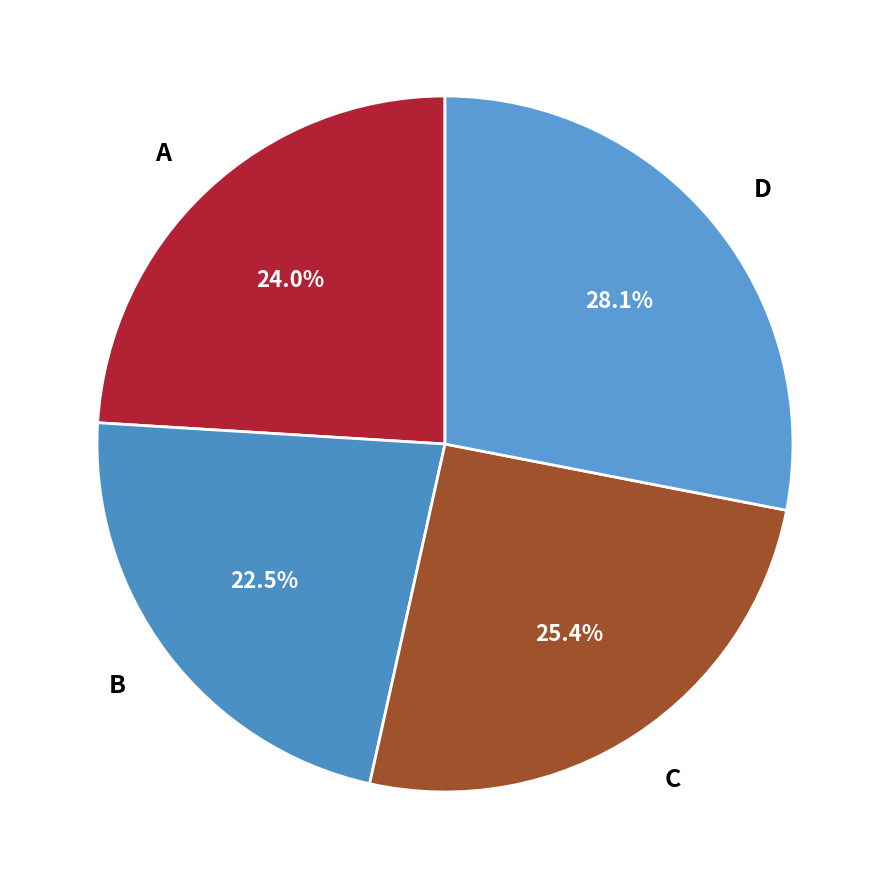

Which slice is the smallest?

B